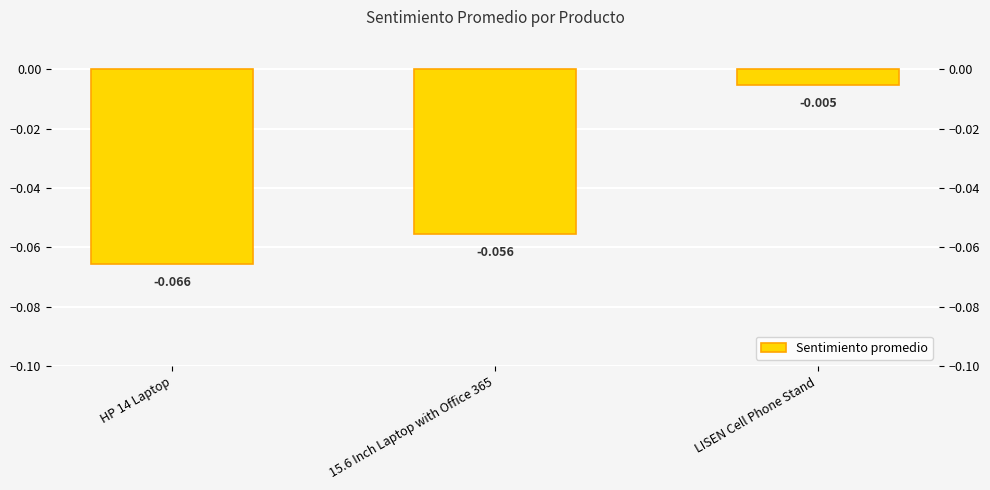

What is the label of the 3rd bar from the left?

LISEN Cell Phone Stand